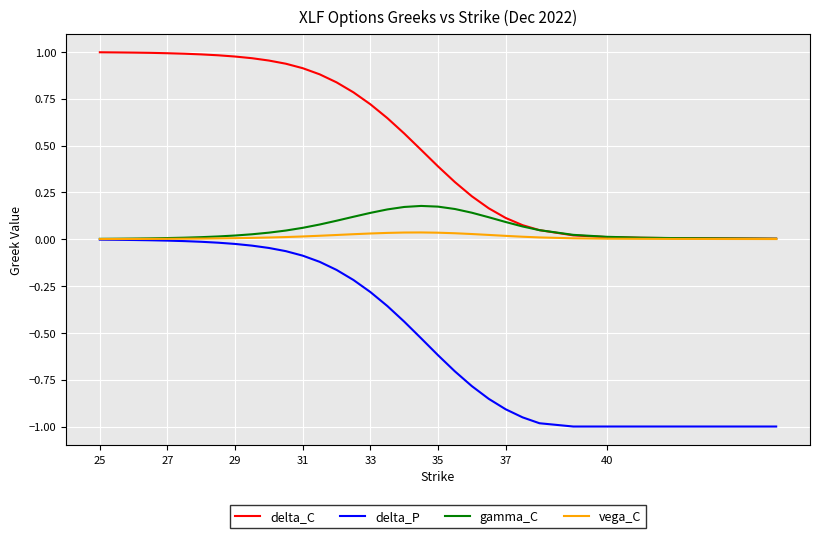

True or false: delta_C and delta_P intersect in this chart.

False